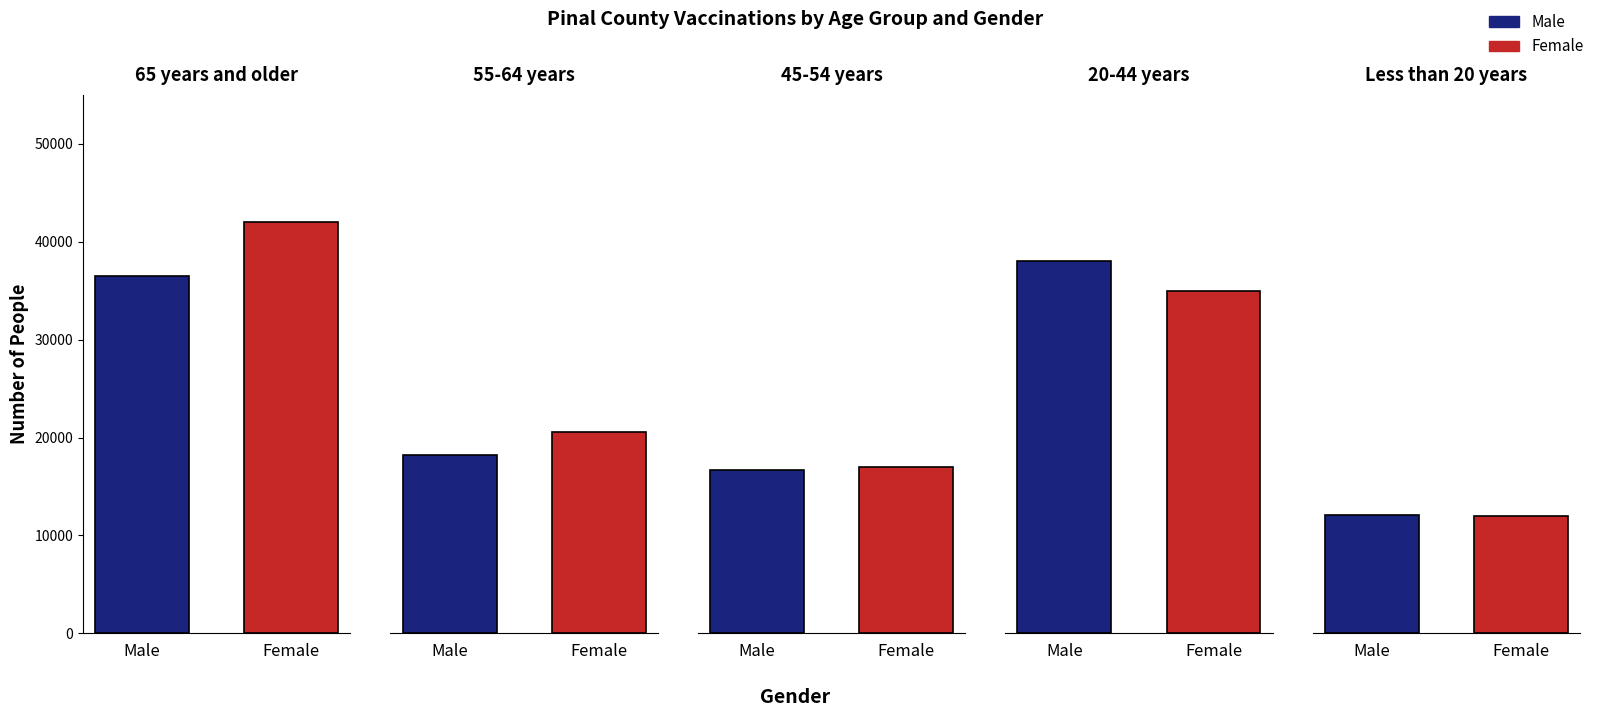

What is the label of the 3rd bar from the left?

45-54 years